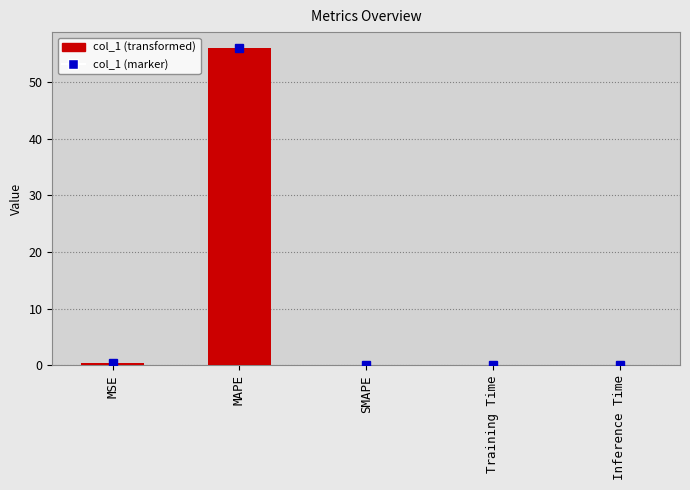

What is the sum of all values?

56.3